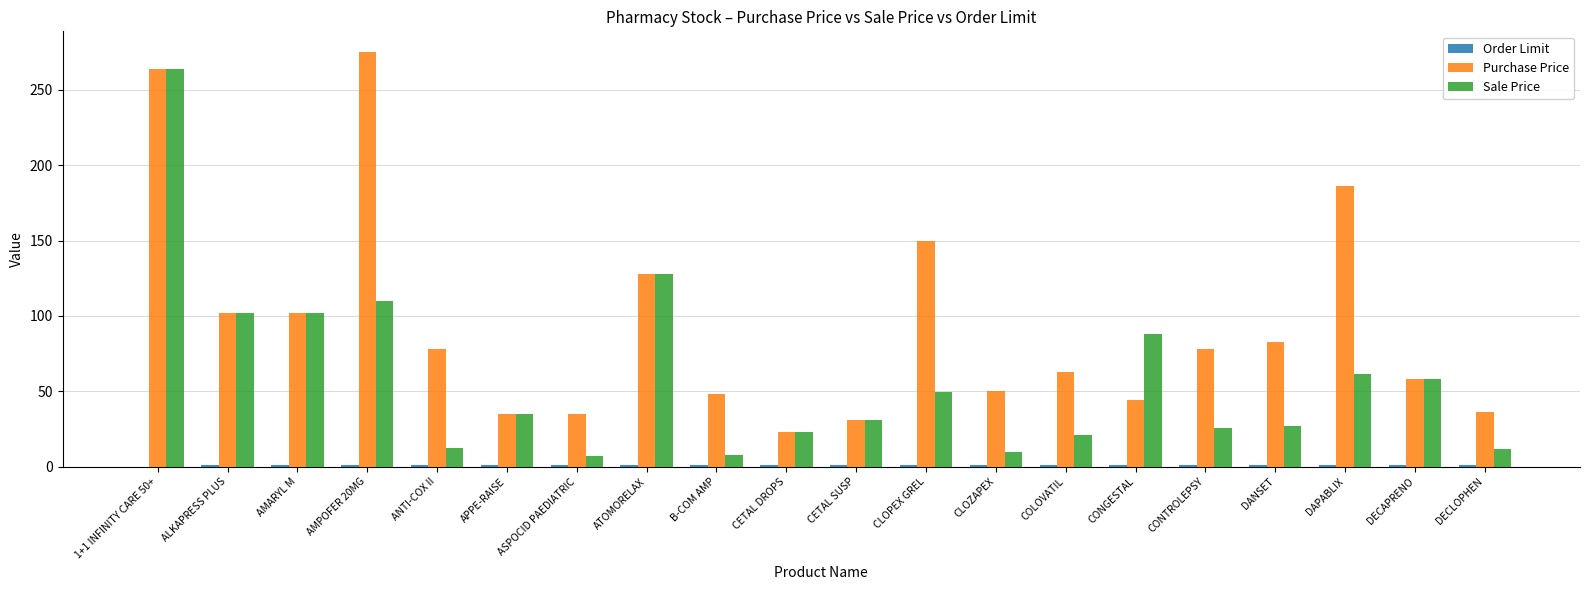

Which label corresponds to the largest value in the chart?

AMPOFER 20MG